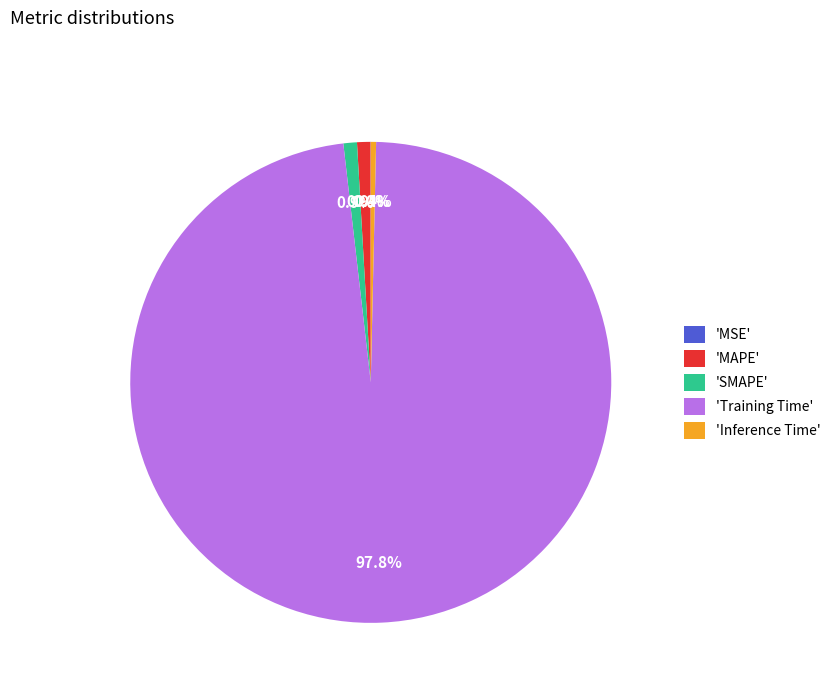

What portion of the pie excludes 'Inference Time'?

99.6%